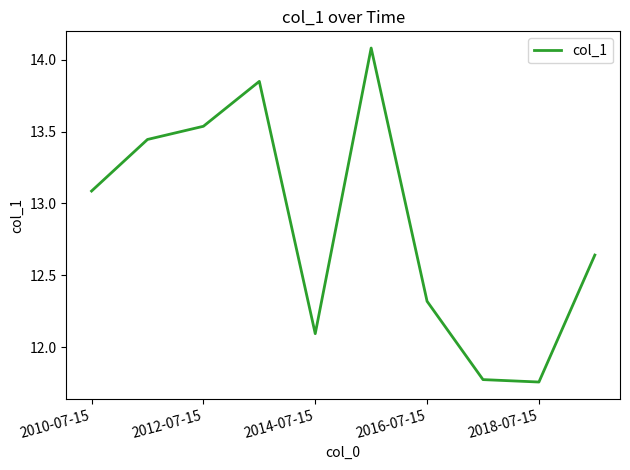

What is the difference between the maximum and minimum values?

2.3